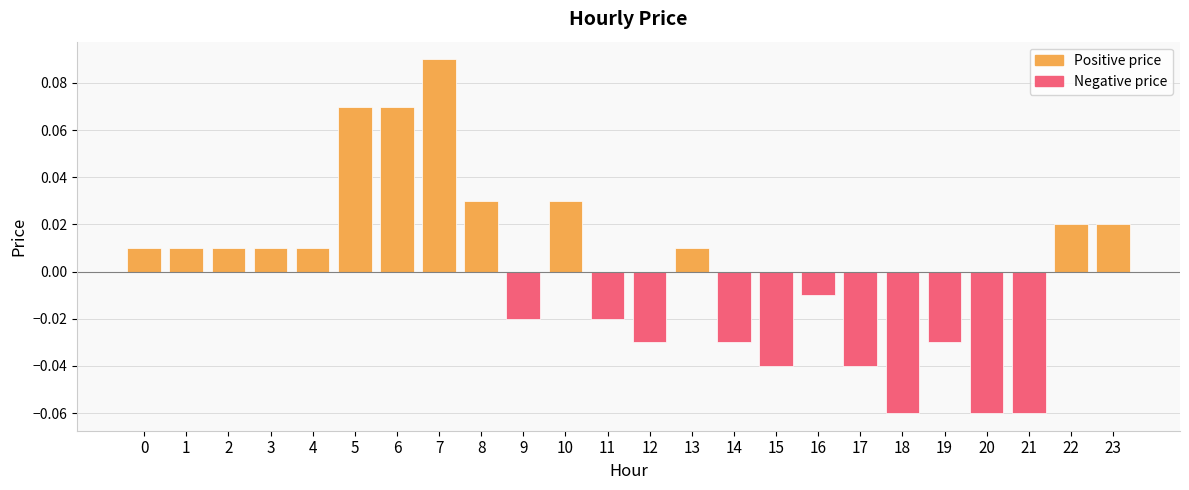

What is the sum of the values at 16 and 21?

-0.1